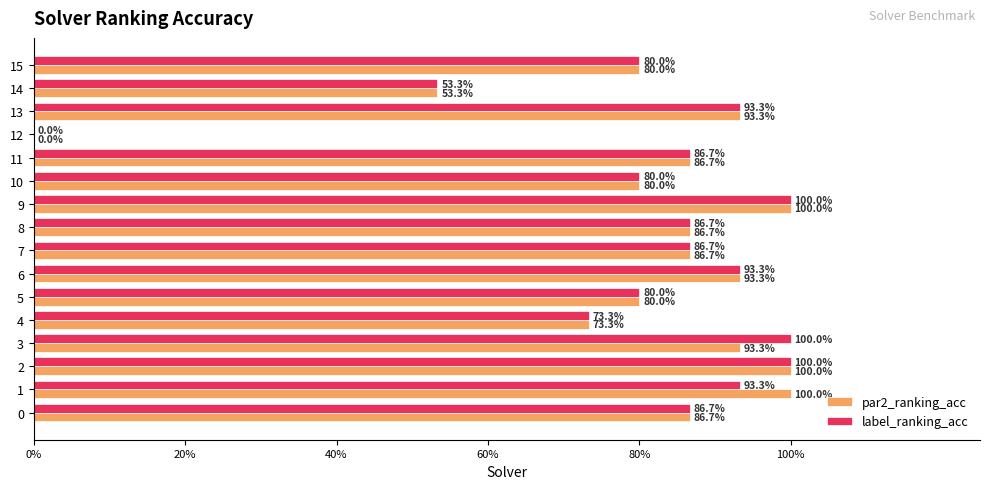

Which category has the lowest value in the label_ranking_acc series?

12